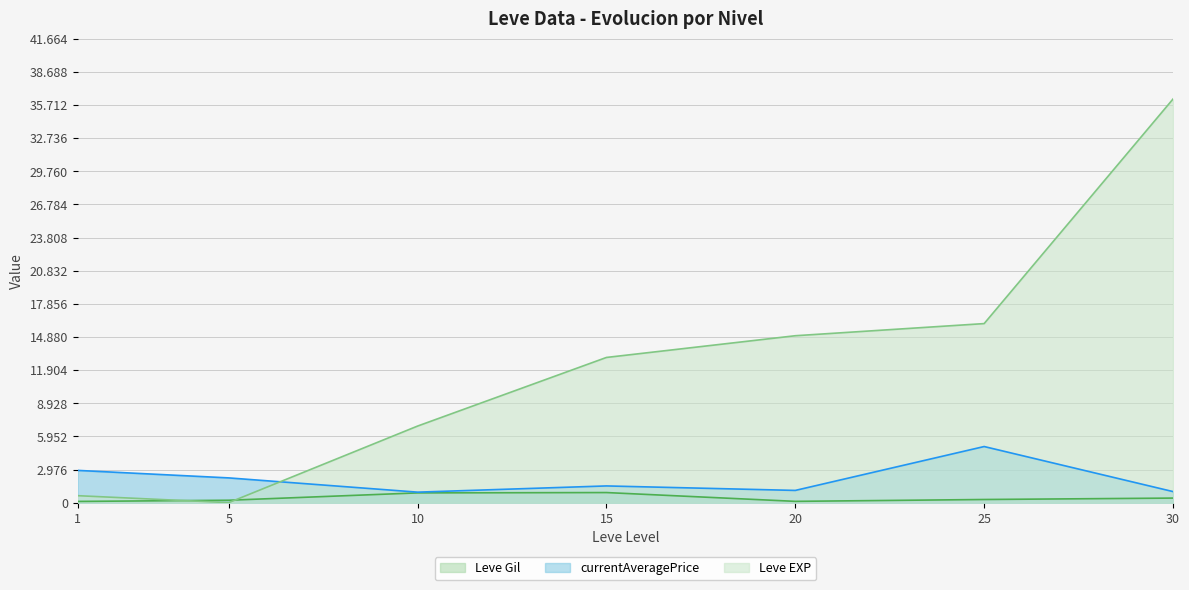

Where is the first local maximum for currentAveragePrice?

15